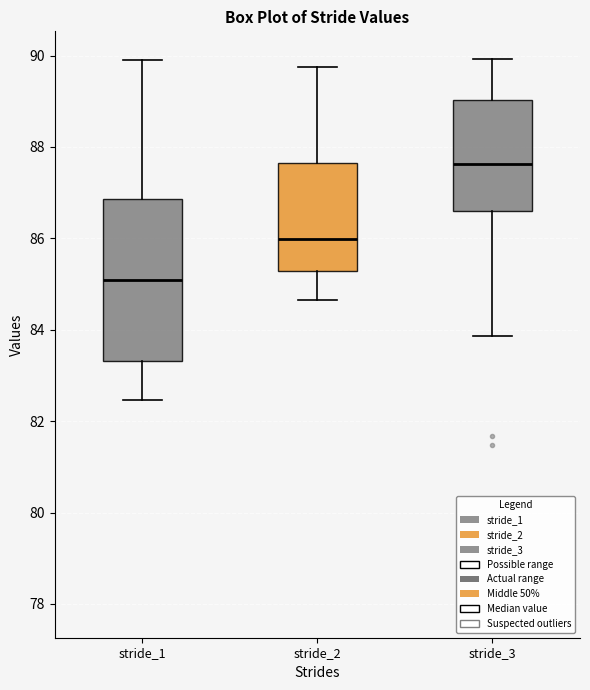

Comparing the boxes themselves (not the whiskers), which one is the tallest?

stride_1